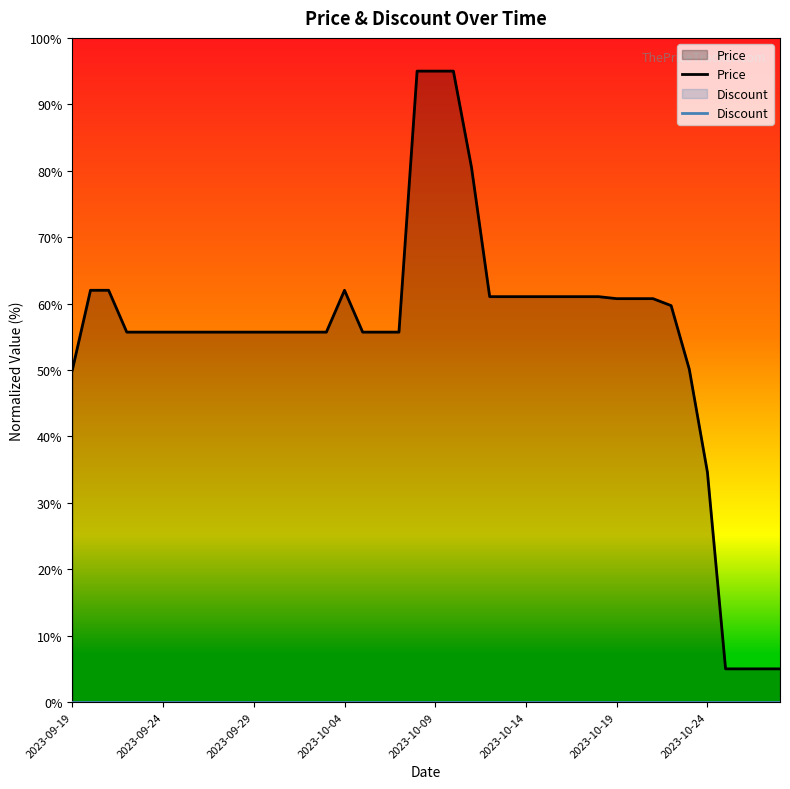

At 28, list the series in order from smallest to largest.

Discount, Price